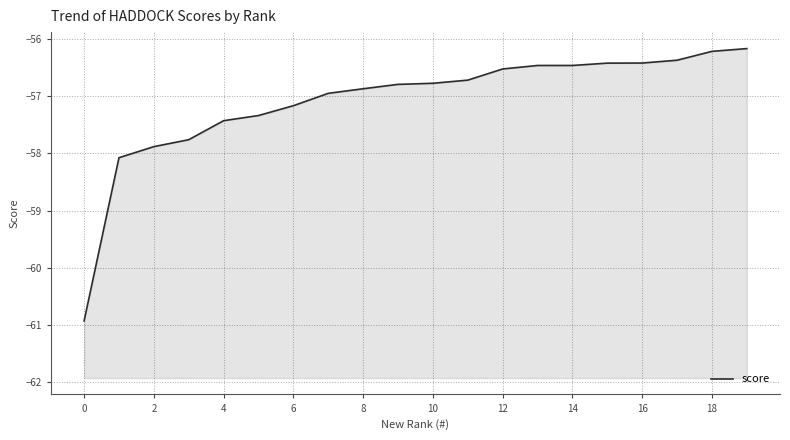

What is the sum of all values?

-1141.7